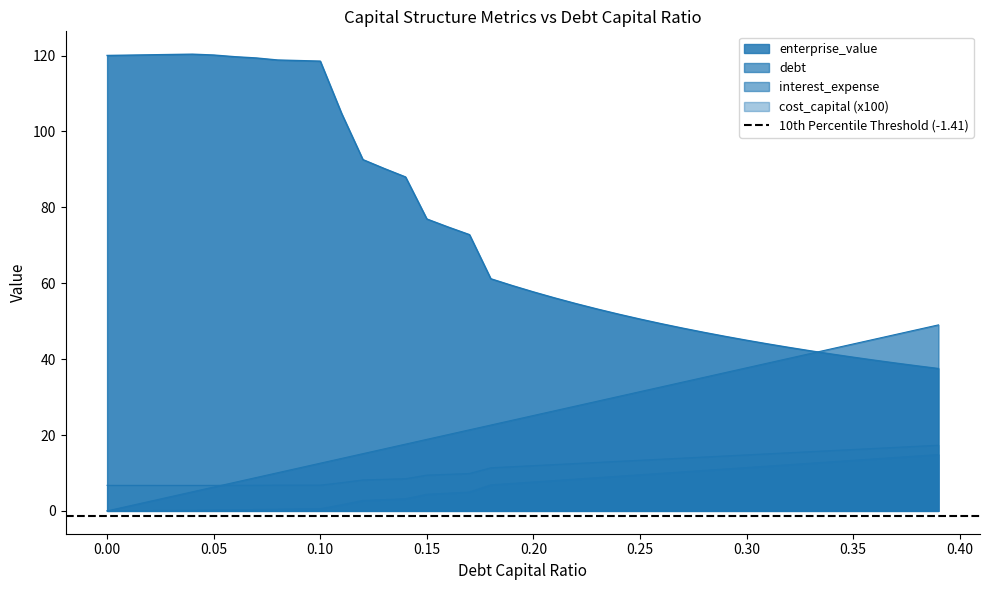

At which label is debt_capital closest to 24?

0.19